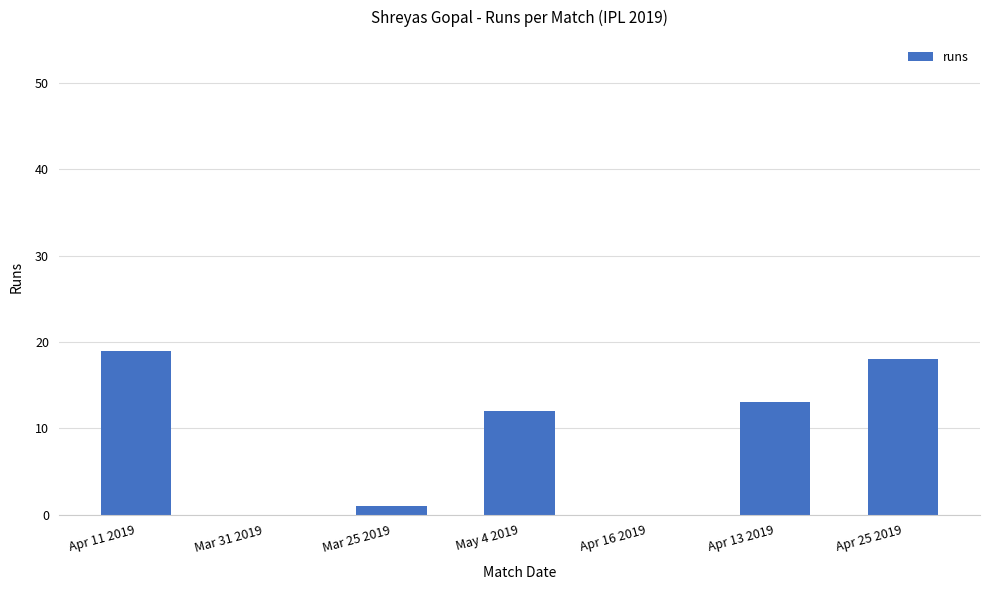

How many distinct data groups are displayed?

1